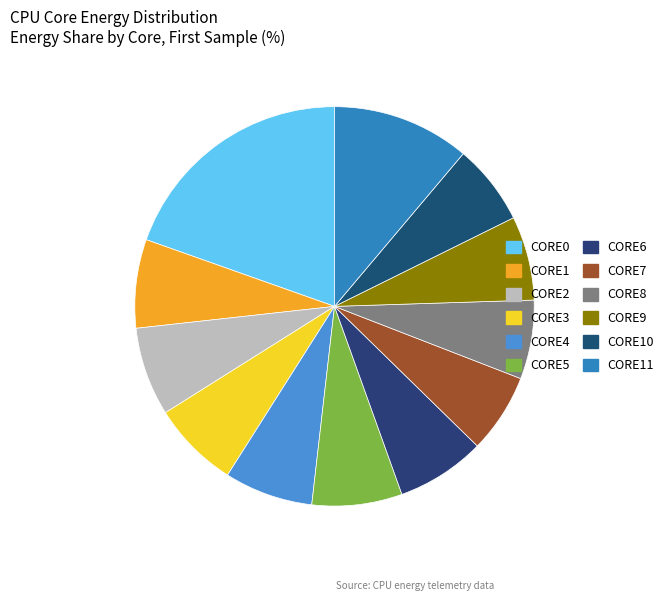

How many segments does this pie chart have?

12